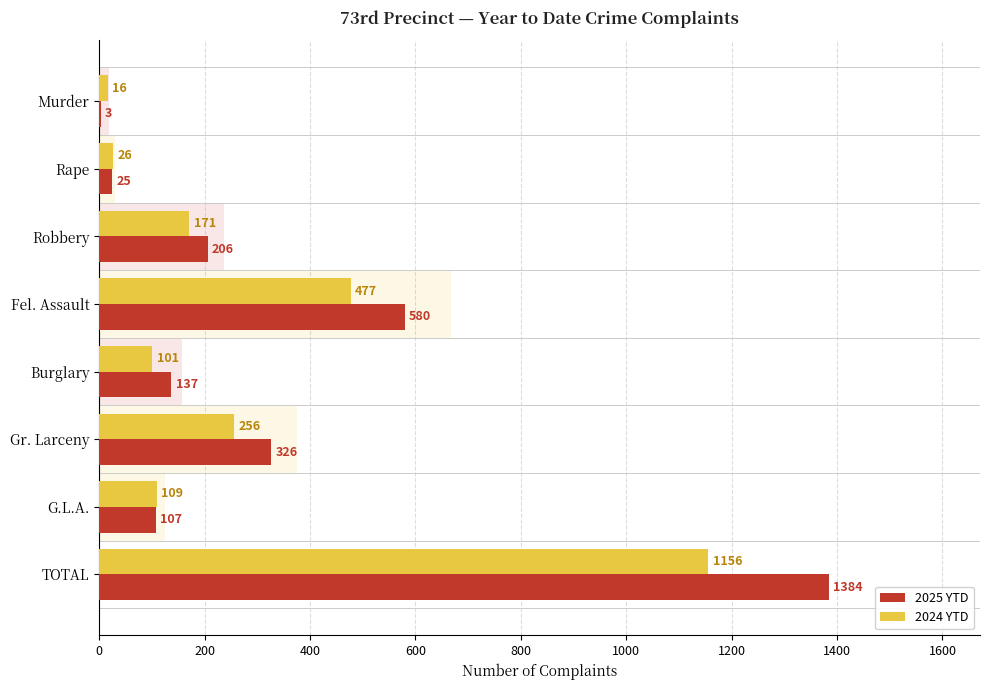

Which series has the largest range (max minus min)?

2025 YTD